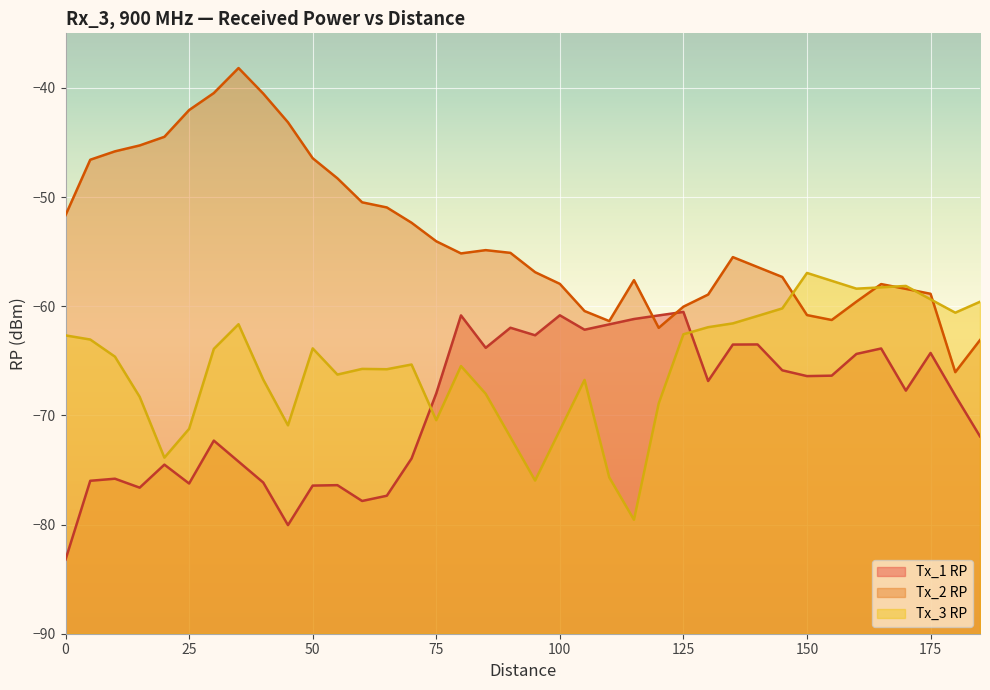

Does the chart display data point markers on the line(s)?

No